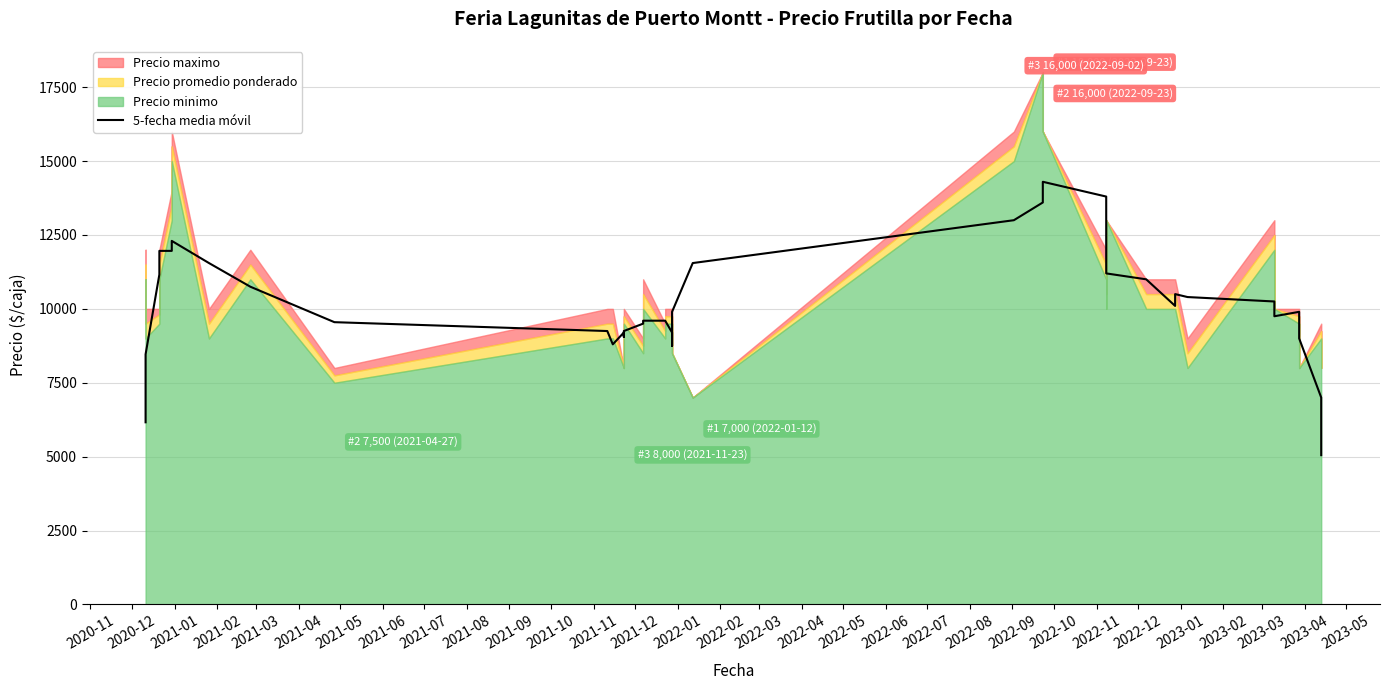

How many points are higher than both their immediate neighbors (excluding endpoints)?

5